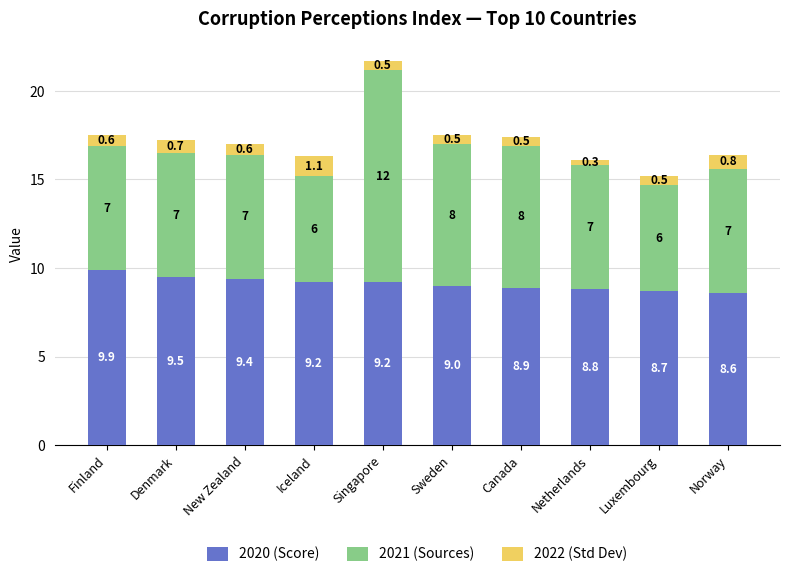

At which label does 2020 (Score) reach its minimum?

Norway